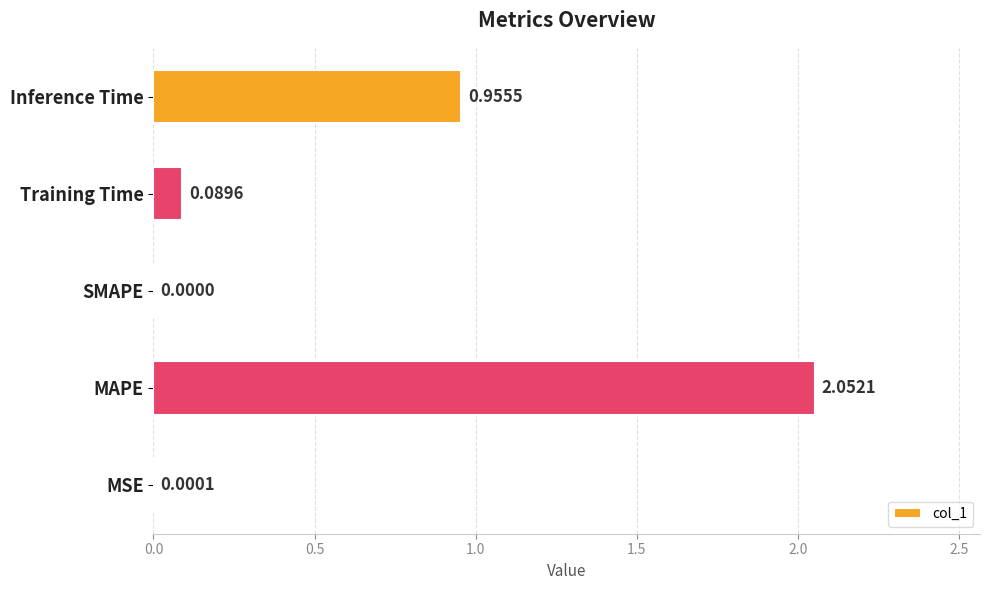

Count the number of data series in this chart.

1